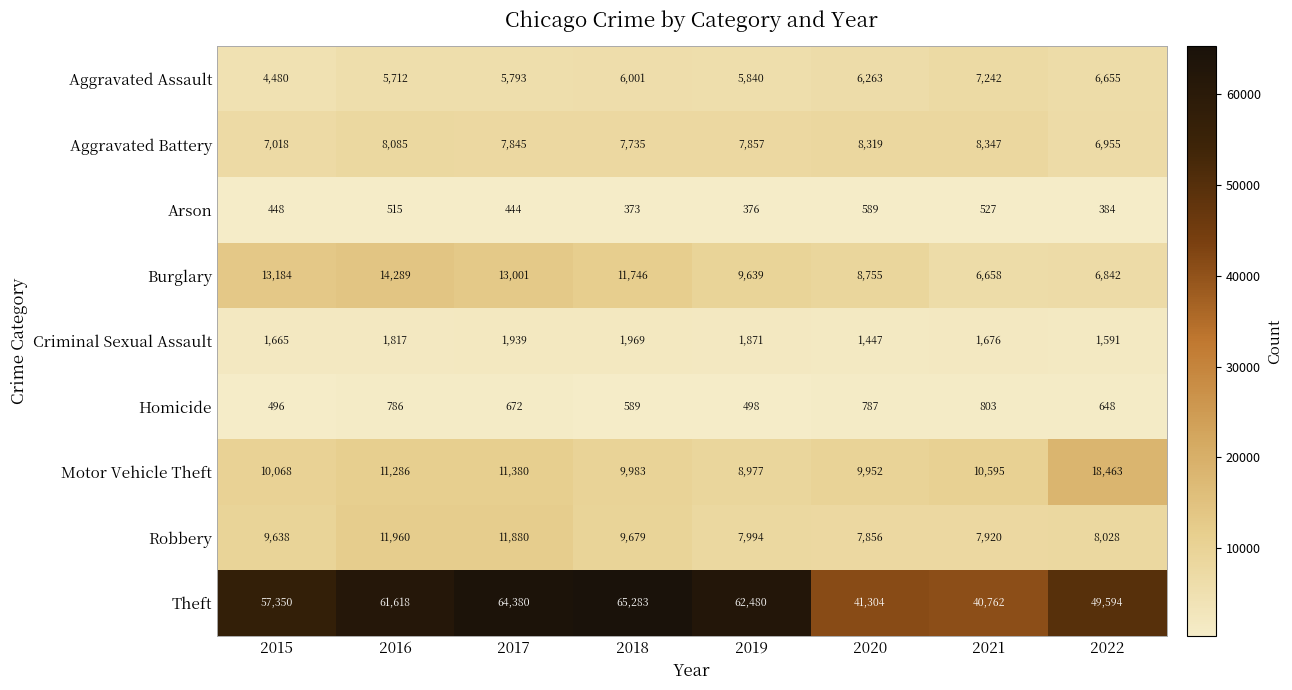

The value of Criminal Sexual Assault at 2019 is 1044. True or false?

False